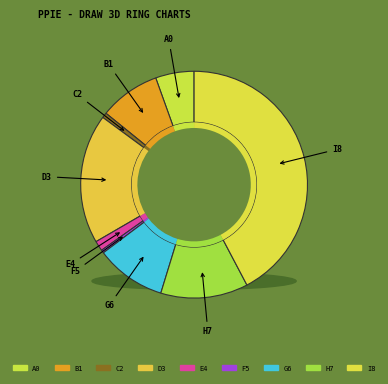

Does any single category account for the majority?

No